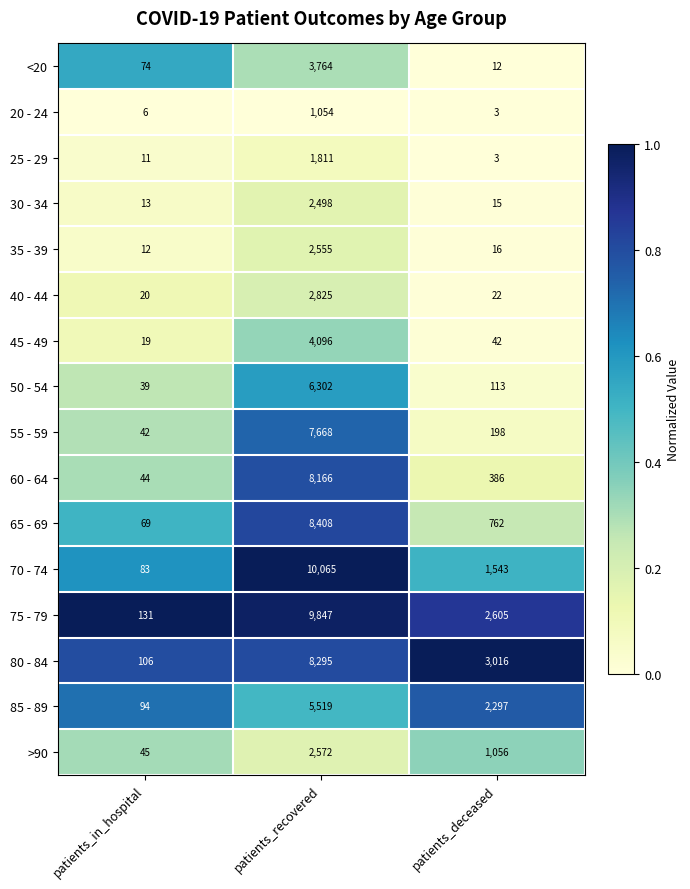

What is the average value of the 35 - 39 series?

861